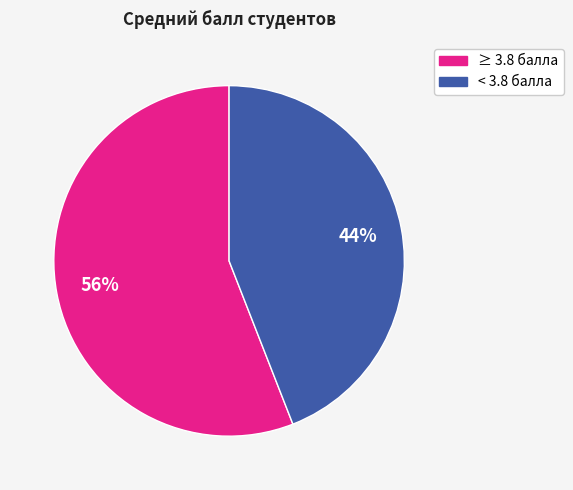

Do < 3.8 балла and ≥ 3.8 балла together represent more than half of the pie?

Yes